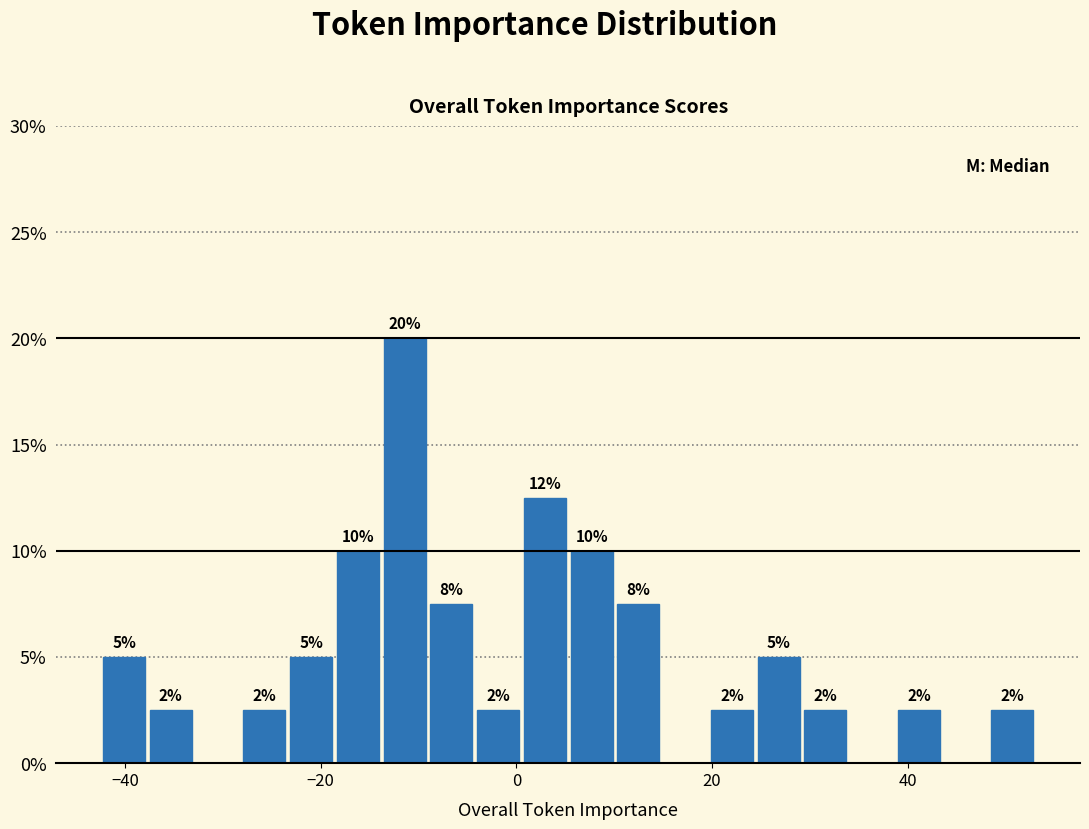

Read against the x-axis, roughly where is the centre of the tallest bar?

-12